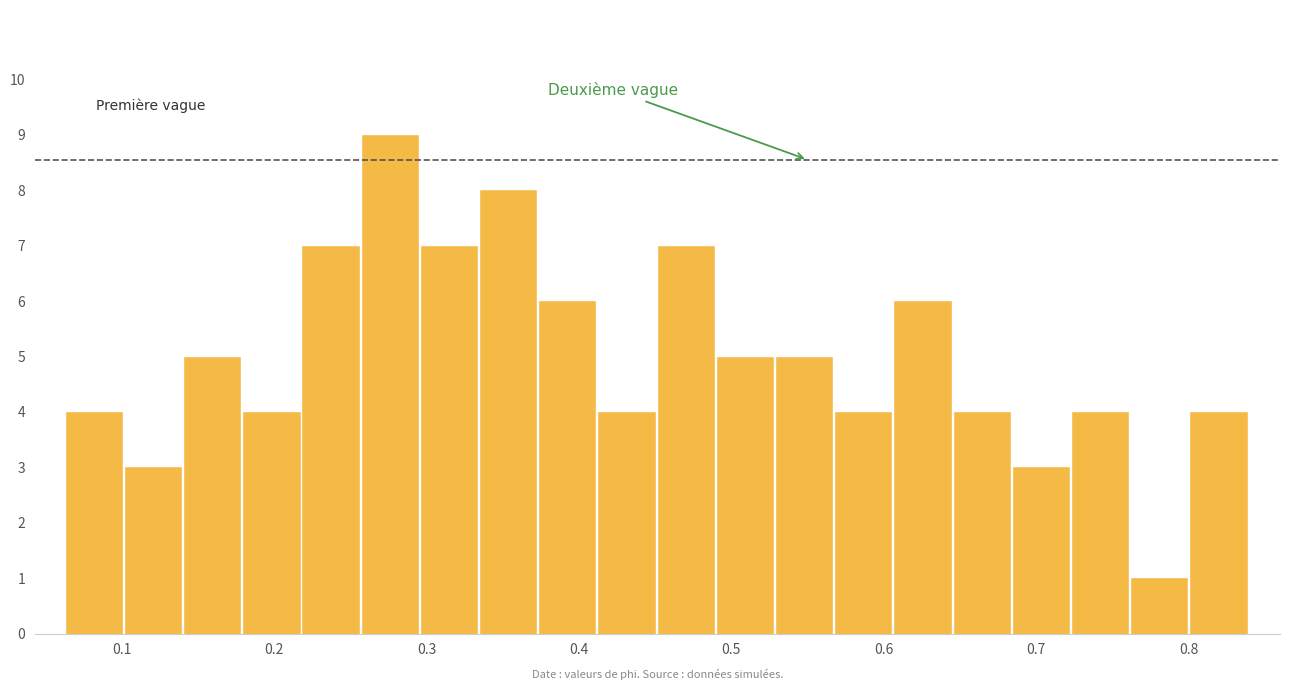

Around what value on the x-axis is the tallest bar? Give the approximate position of its centre, as read against the axis.

0.28